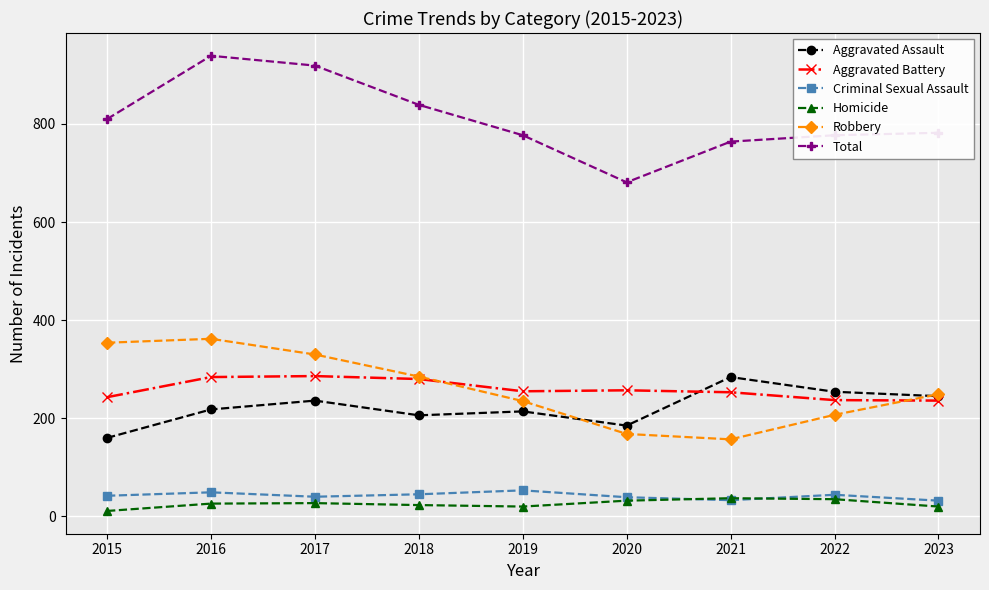

What is the spread (max minus min) of values at 2016?

913